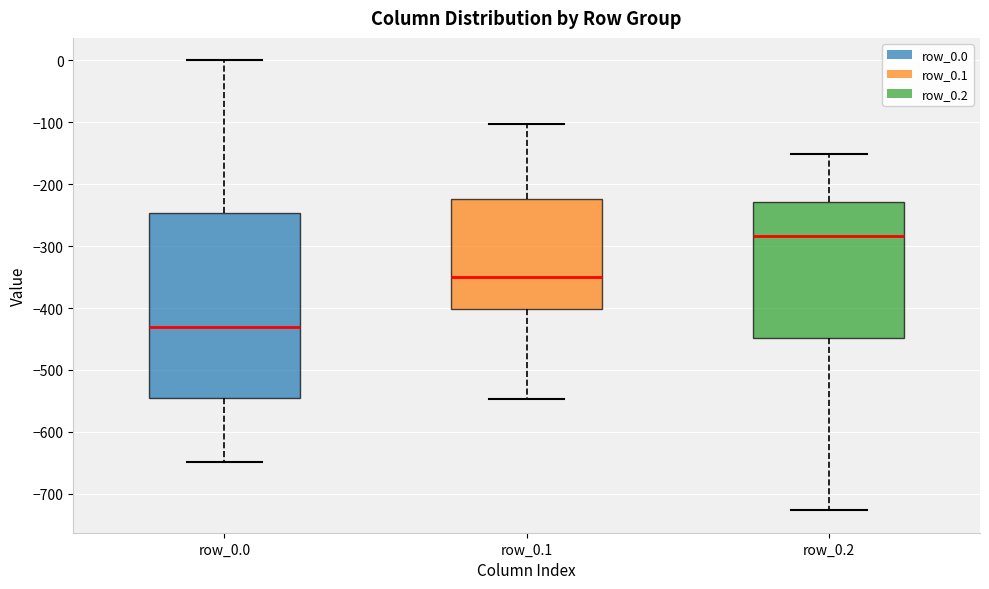

Where does the lower whisker of the box for row_0.0 end on the y-axis? The values are not printed on the chart, so give them approximately, as read against the axis.

-650